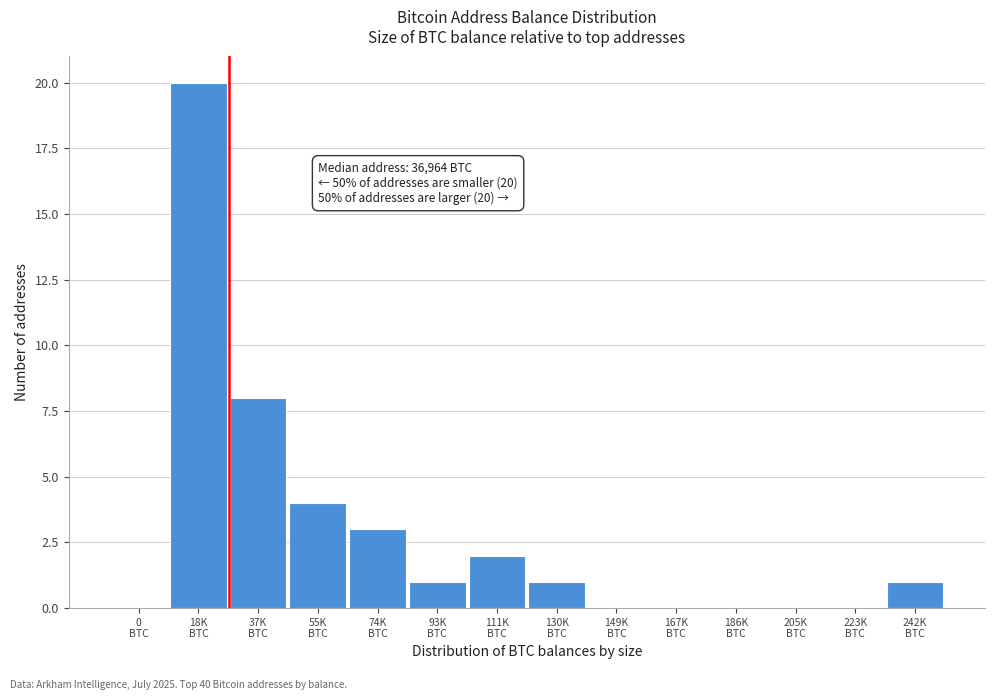

What is the maximum value shown in the chart?

20